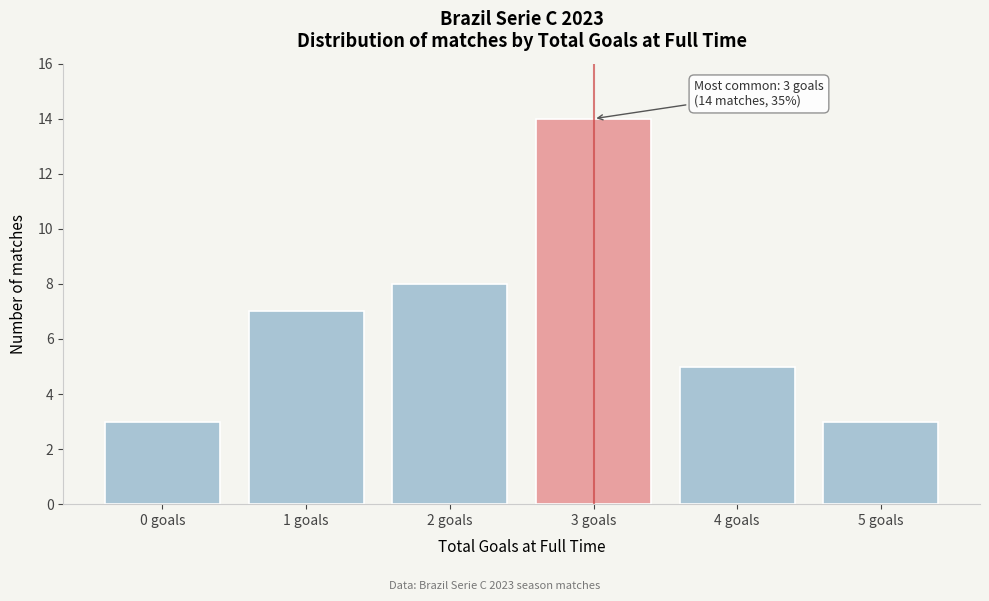

Reading left to right, extract all data points from this chart.

0 goals=3	1 goals=7	2 goals=8	3 goals=14	4 goals=5	5 goals=3